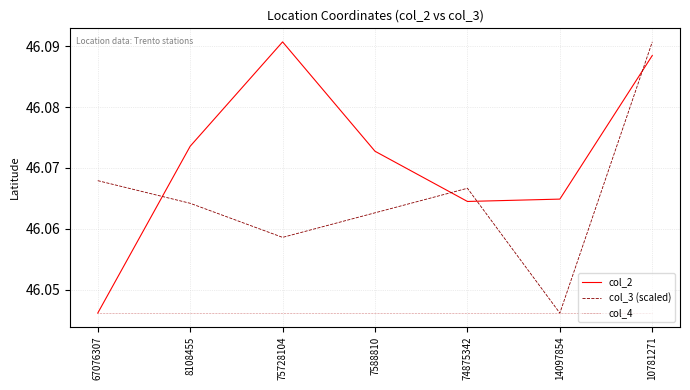

Which series has the largest total across all categories?

col_2